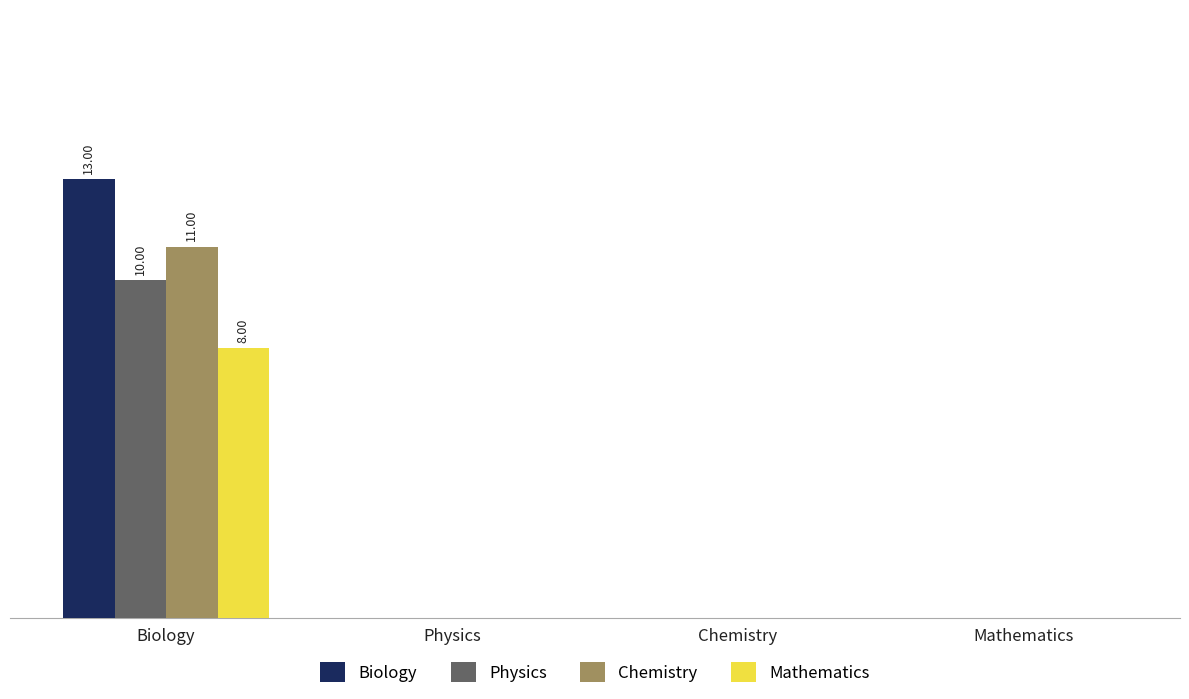

Reading left to right, list all the values displayed in this chart.

Biology: 13	0	0	0
Physics: 10	0	0	0
Chemistry: 11	0	0	0
Mathematics: 8	0	0	0